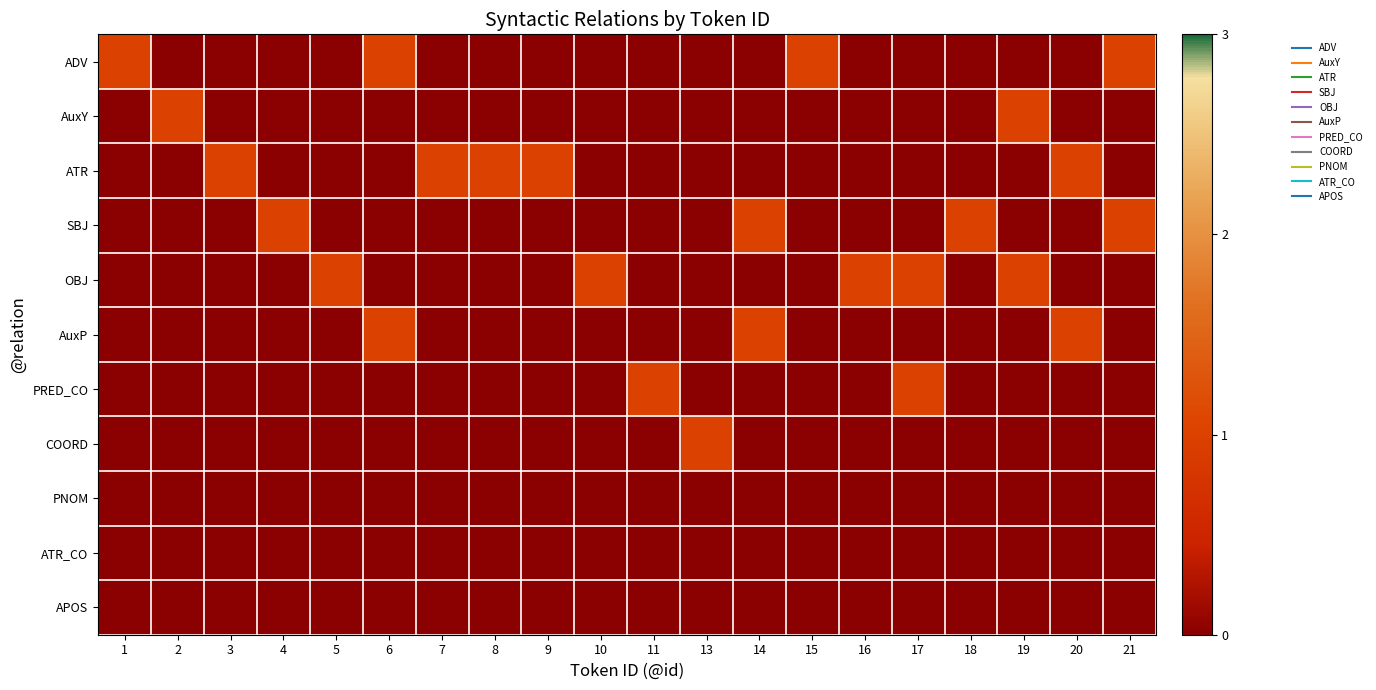

List the series in order of their peak value, lowest first.

PNOM, ATR_CO, APOS, ADV, AuxY, ATR, SBJ, OBJ, AuxP, PRED_CO, COORD